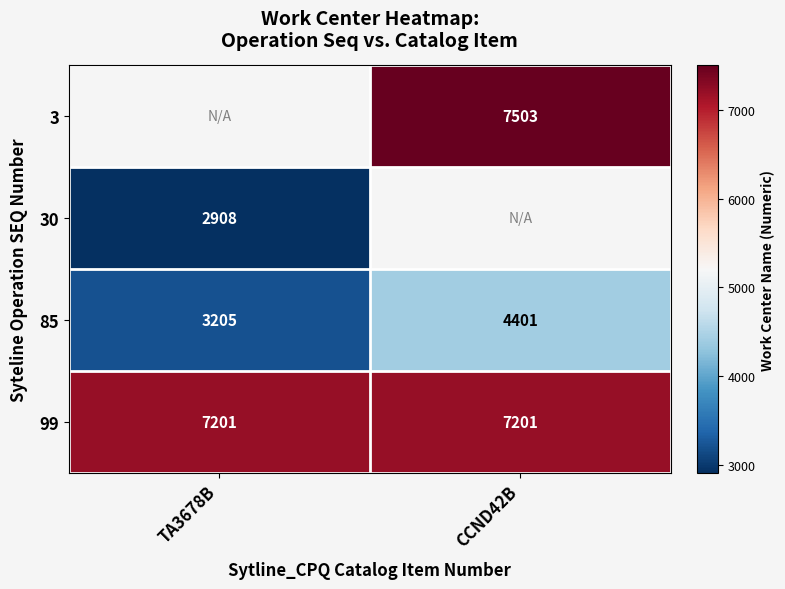

The 3 series shows 12185 at CCND42B. True or false?

False